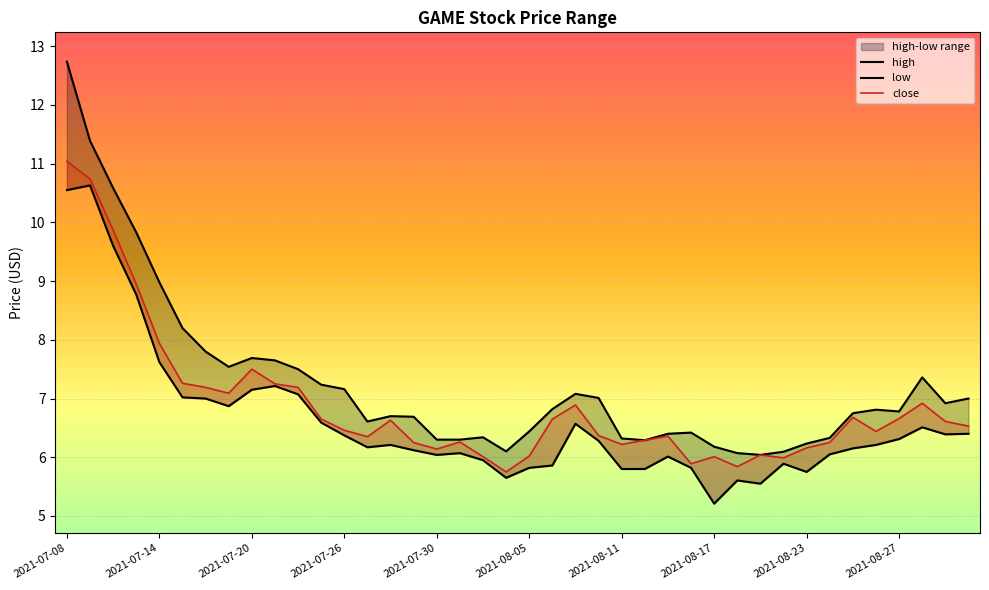

Reading left to right, what are all the values shown in this chart?

high: 12.7	11.4	10.6	9.8	9.0	8.2	7.8	7.5	7.7	7.7	7.5	7.2	7.2	6.6	6.7	6.7	6.3	6.3	6.3	6.1	6.4	6.8	7.1	7.0	6.3	6.3	6.4	6.4	6.2	6.1	6.0	6.1	6.2	6.3	6.7	6.8	6.8	7.4	6.9	7.0
low: 10.6	10.6	9.6	8.8	7.6	7.0	7.0	6.9	7.2	7.2	7.1	6.6	6.4	6.2	6.2	6.1	6.0	6.1	6.0	5.7	5.8	5.9	6.6	6.3	5.8	5.8	6.0	5.8	5.2	5.6	5.5	5.9	5.8	6.0	6.2	6.2	6.3	6.5	6.4	6.4
close: 11.0	10.7	9.9	8.9	7.9	7.3	7.2	7.1	7.5	7.2	7.2	6.7	6.5	6.3	6.6	6.2	6.1	6.3	6.0	5.8	6.0	6.7	6.9	6.4	6.2	6.3	6.4	5.9	6.0	5.8	6.0	6.0	6.2	6.3	6.7	6.4	6.7	6.9	6.6	6.5